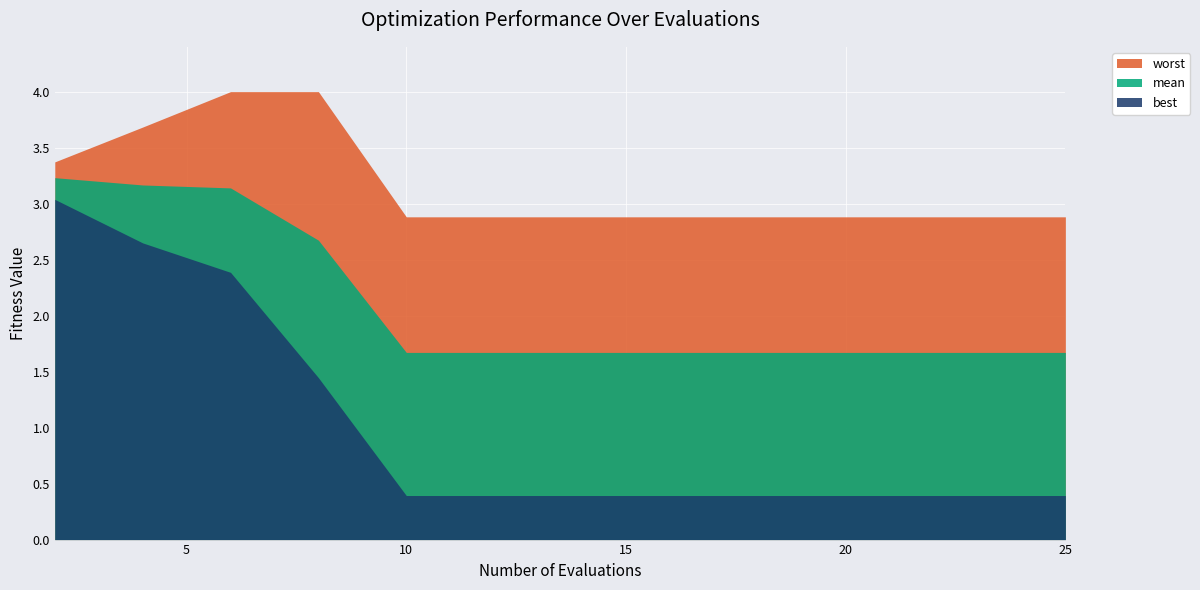

True or false: best and mean intersect in this chart.

False